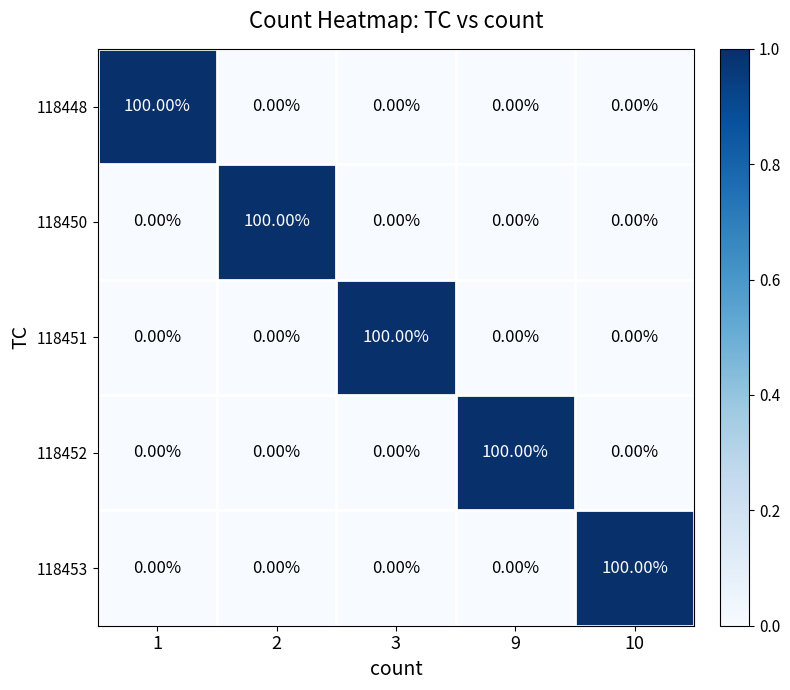

What is the average value of the 118451 series?

20